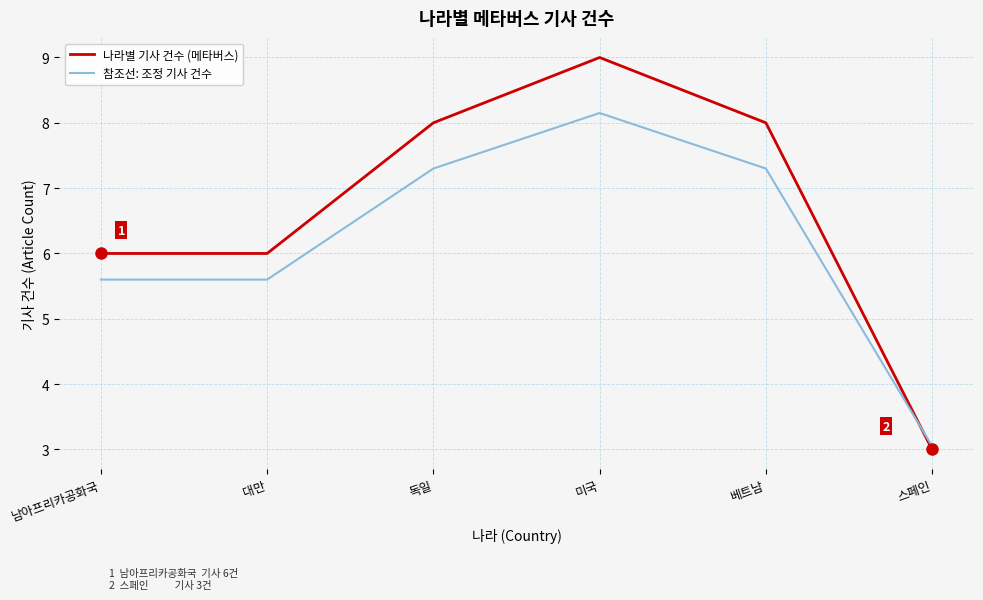

True or false: 나라별 기사 건수 (메타버스) has a value of 0.8 at 스페인.

False